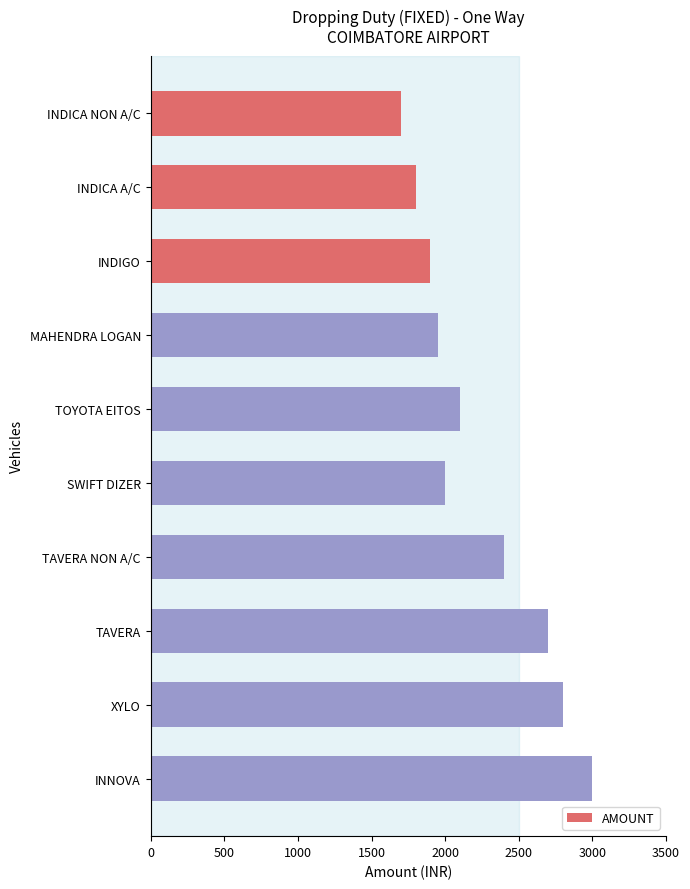

Where is the data nearest to the value 2350?

TAVERA NON A/C